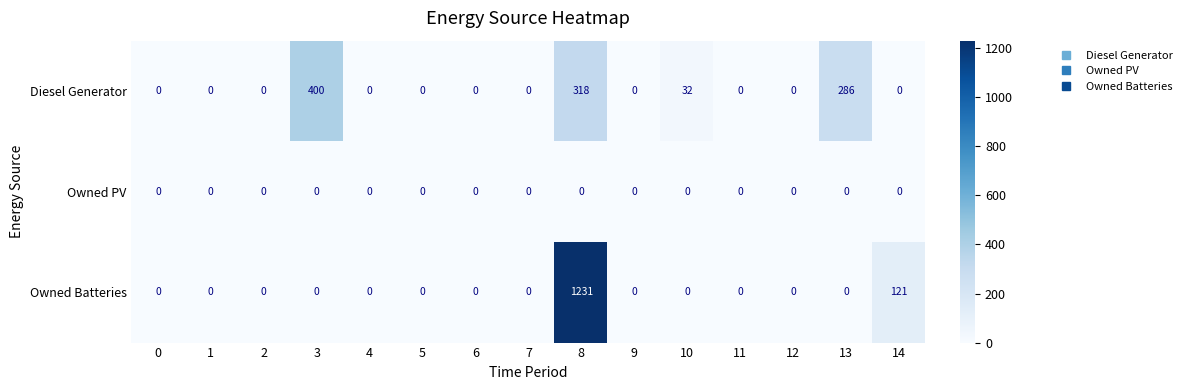

The Owned PV series shows 0 at 9. True or false?

True